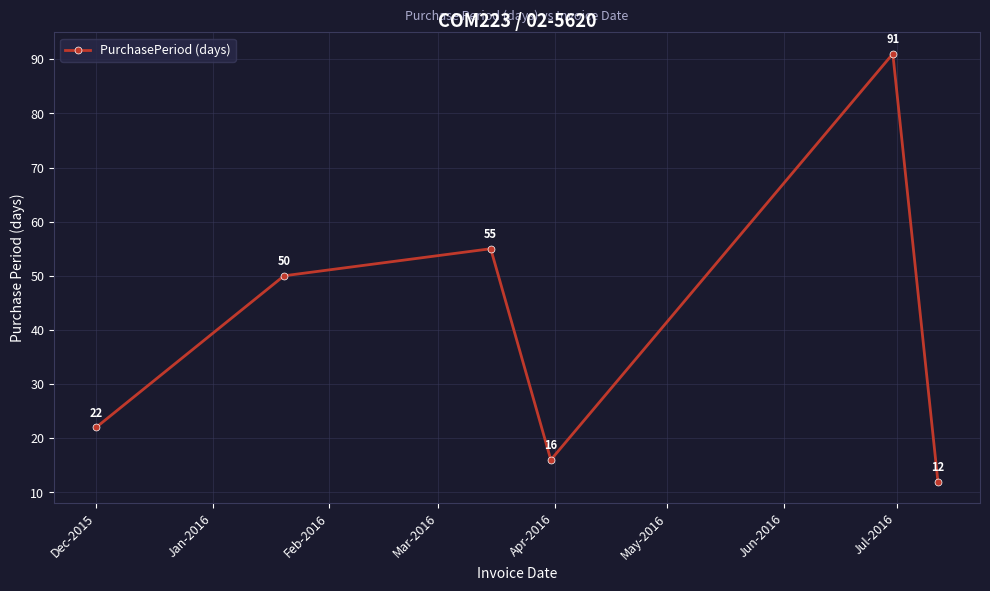

What is the minimum value shown in the chart?

12